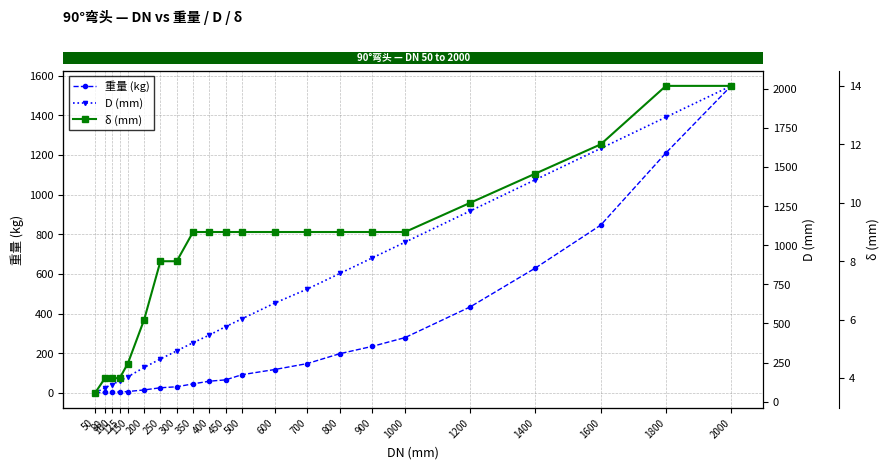

What is the difference between the δ (mm) values at 80 and 1800?

10.0